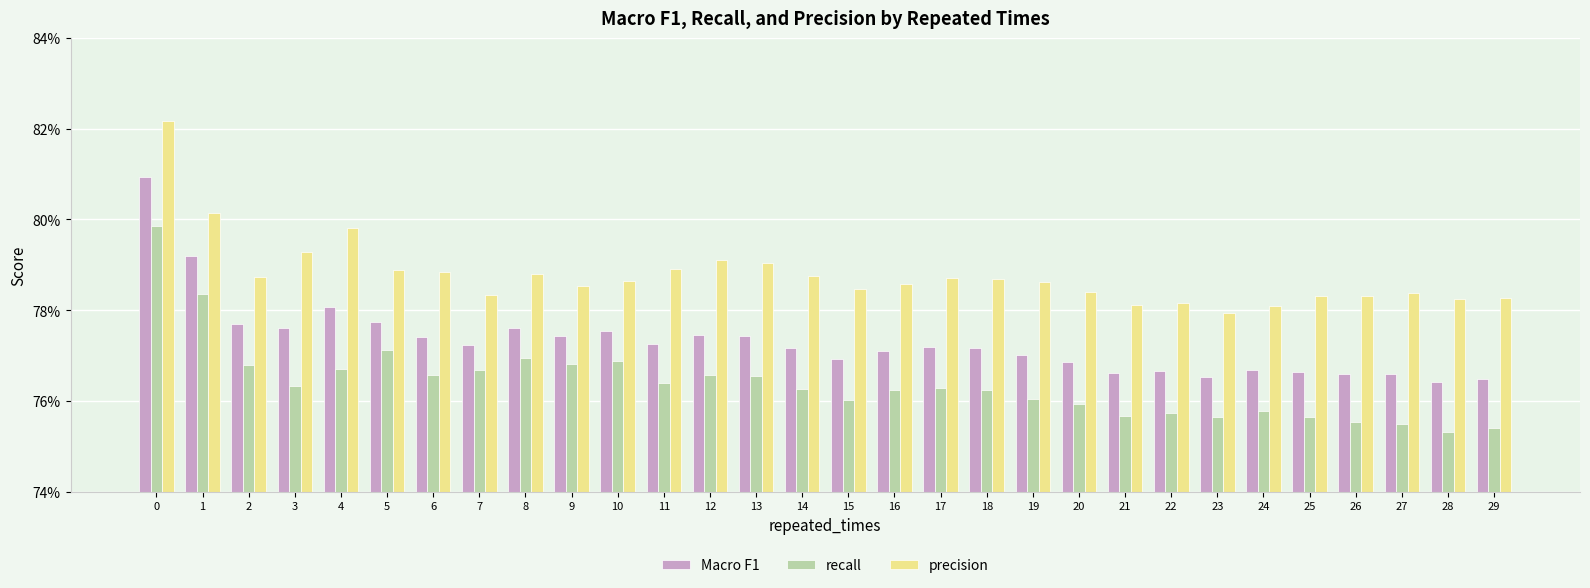

Does the chart contain any negative values?

No